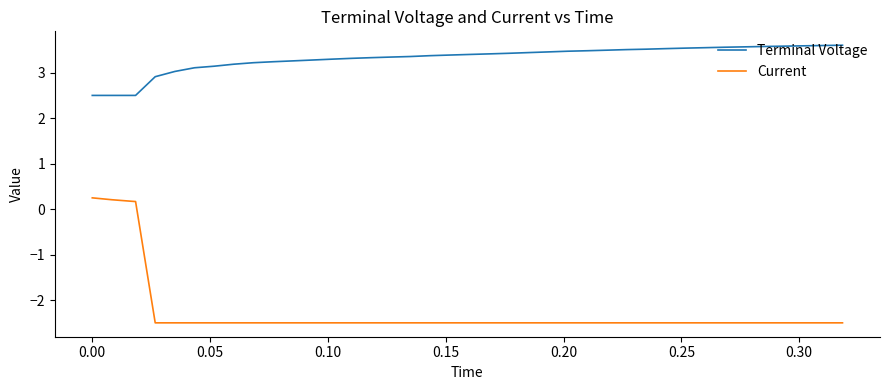

Which series has the largest total across all categories?

Terminal Voltage